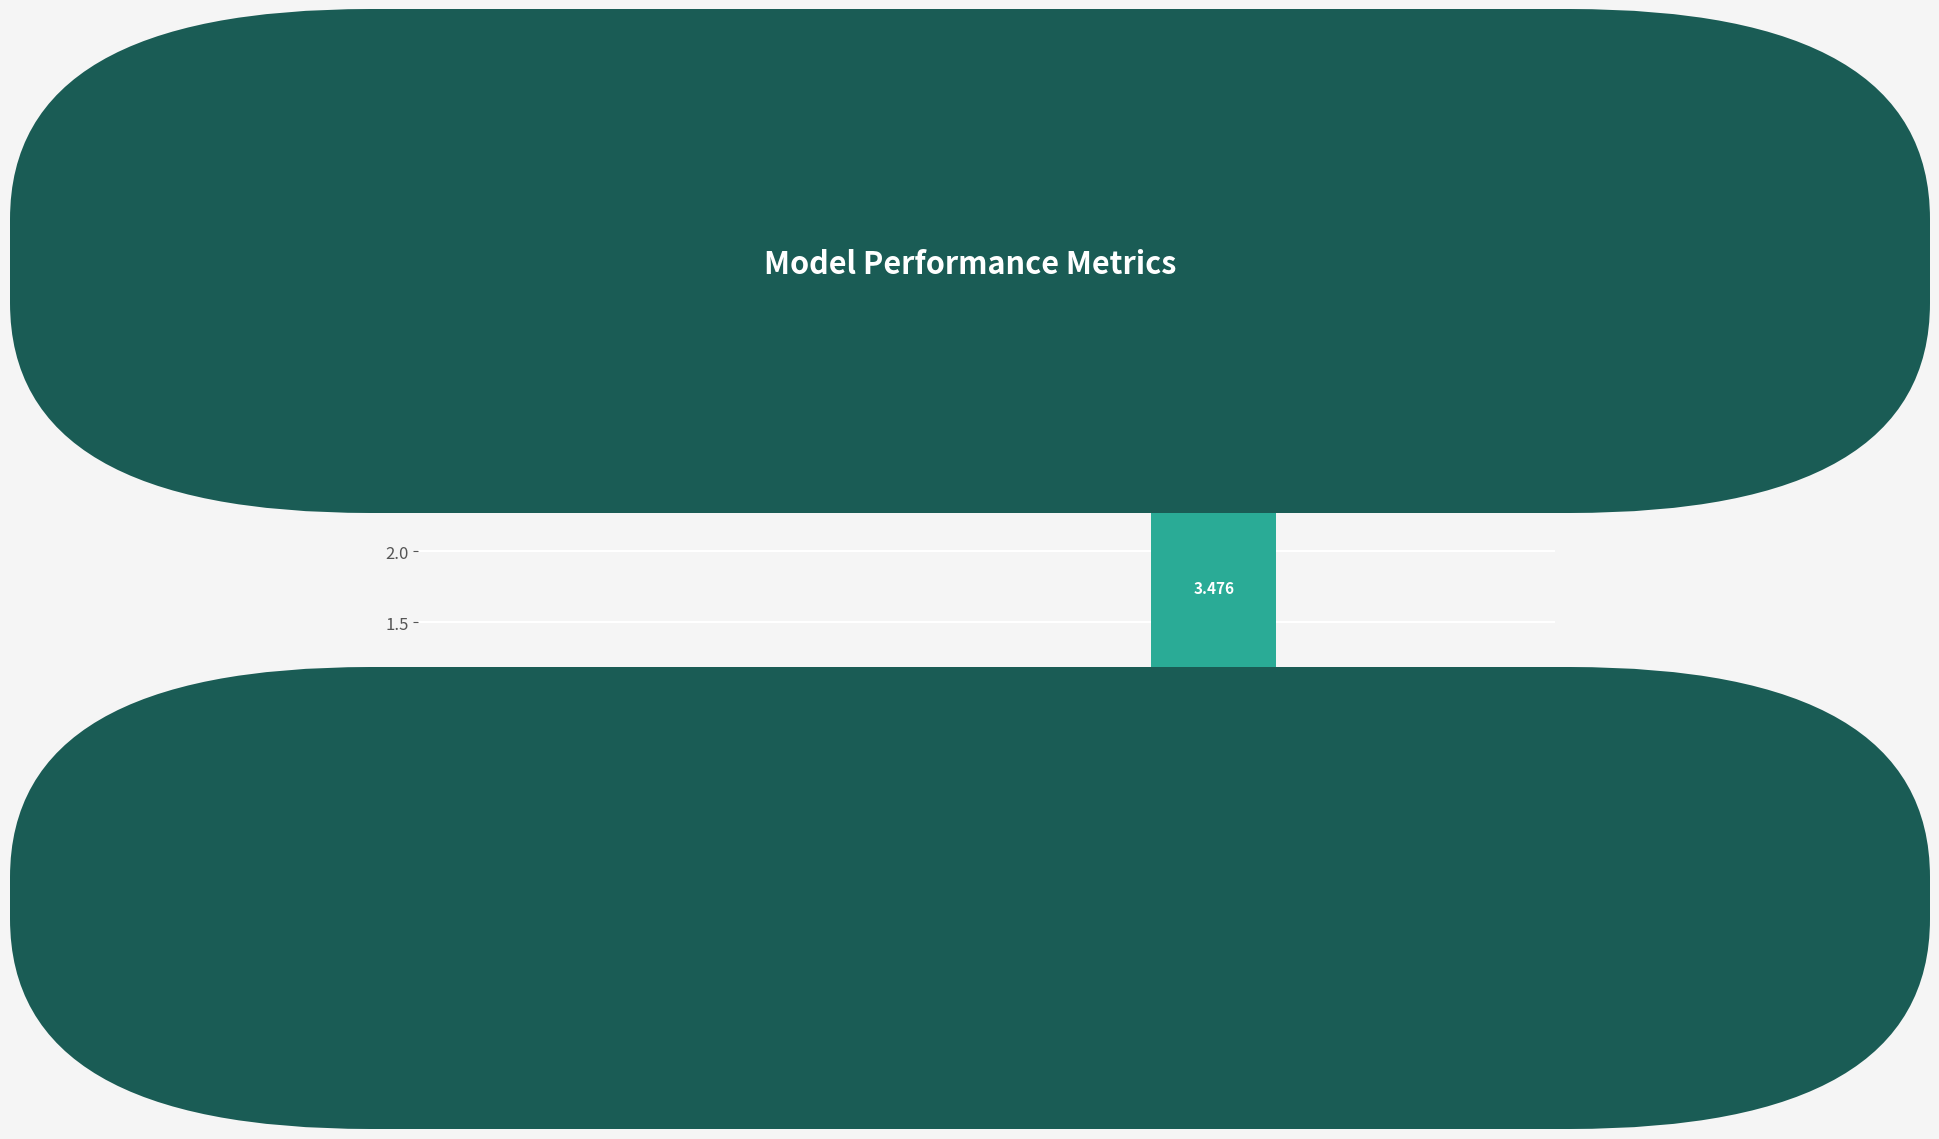

Count the number of data series in this chart.

1